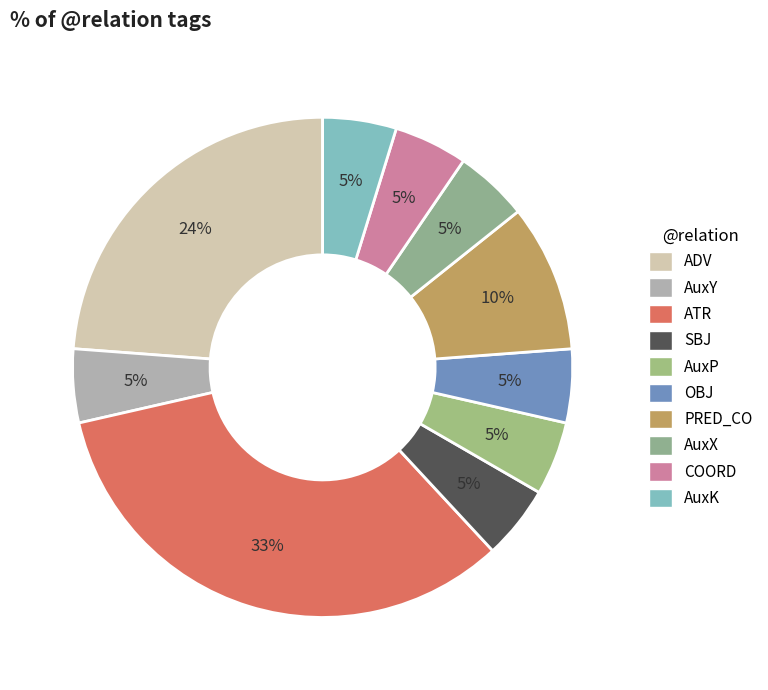

The AuxK slice represents 5% of the pie. True or false?

True